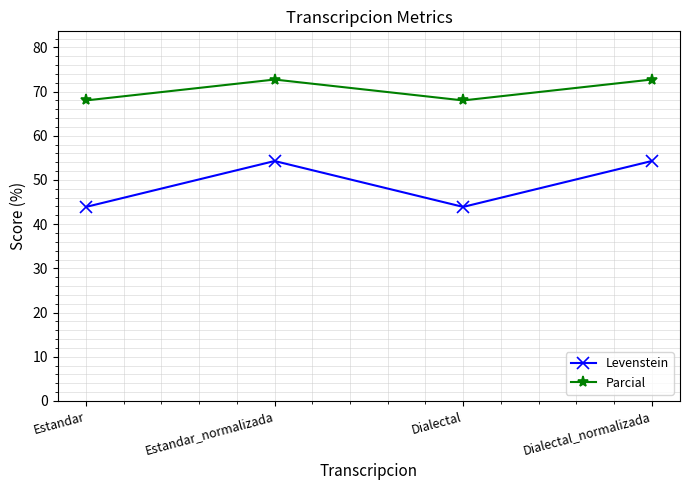

What is the smallest value displayed?

43.9